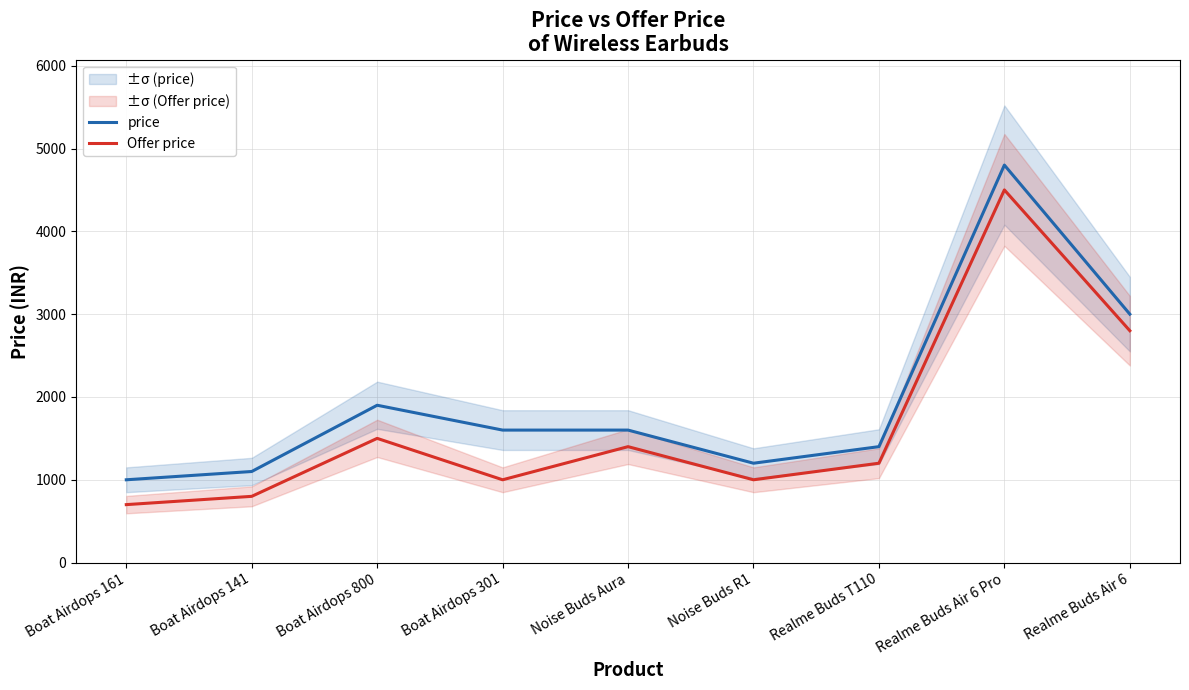

Reading right to left, what are all the values shown in this chart?

price: 3000	4800	1400	1200	1600	1600	1900	1100	1000
Offer price: 2800	4500	1200	1000	1400	1000	1500	800	700